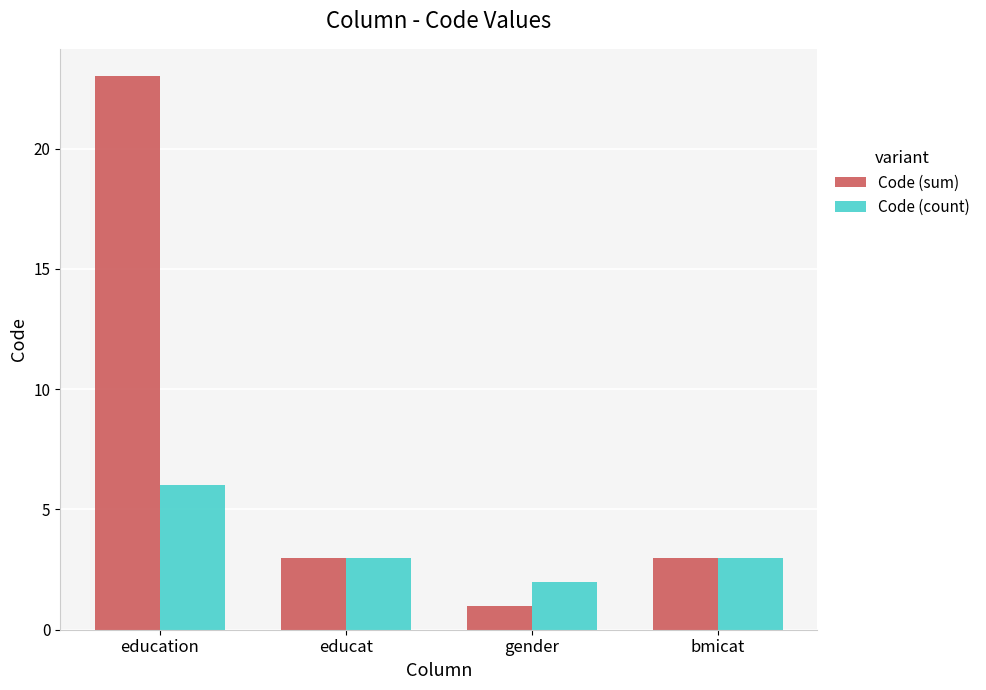

Are the bars grouped side by side (vs. stacked)?

Yes